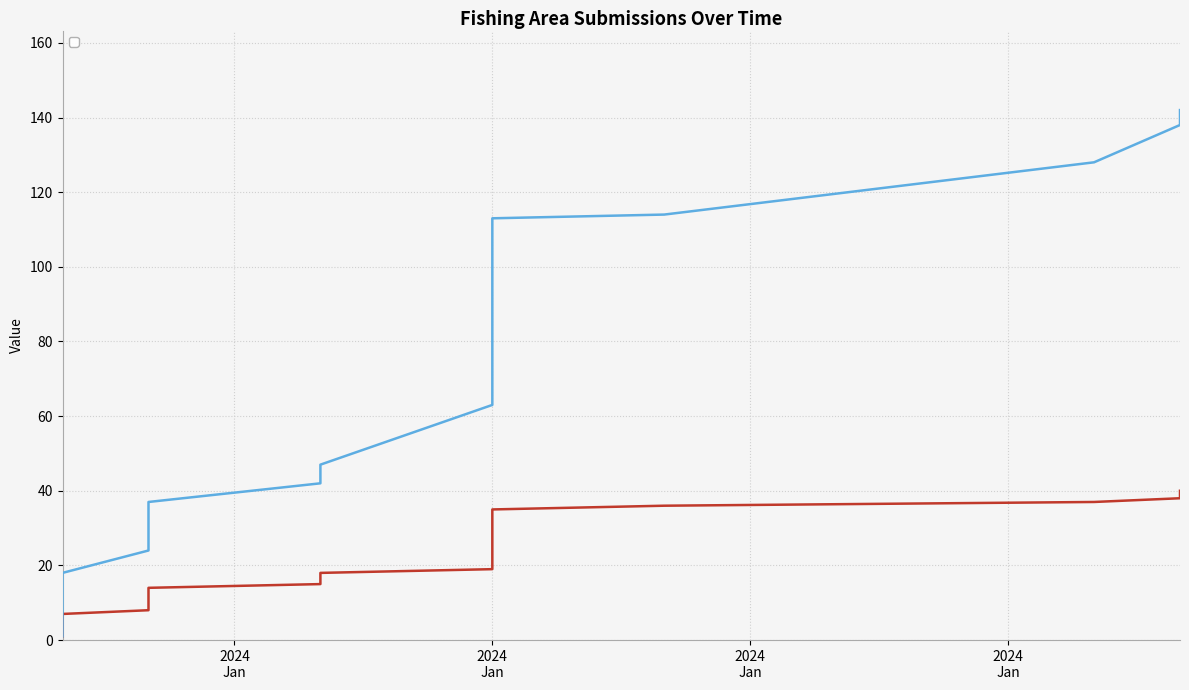

How many lines are shown in the chart?

2